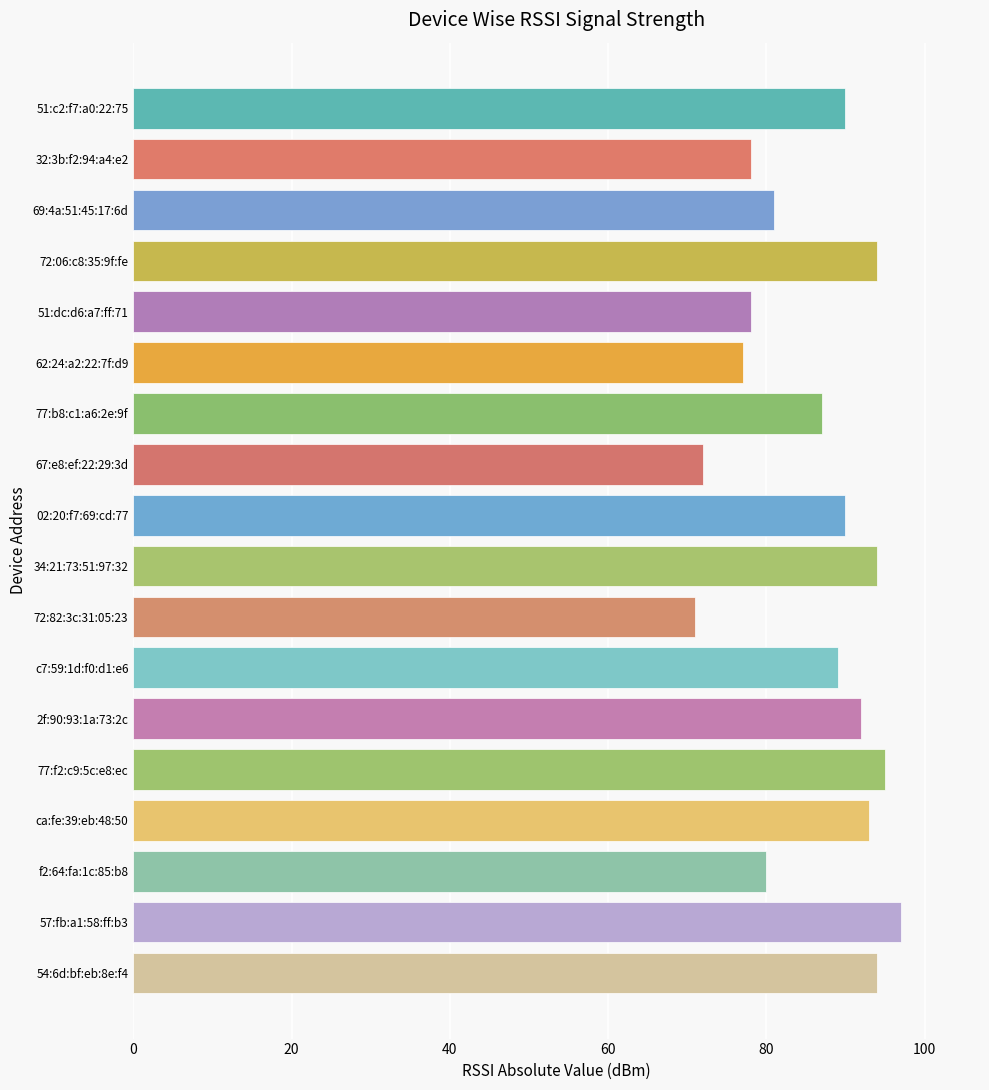

What is the ratio of the value at 2f:90:93:1a:73:2c to the value at c7:59:1d:f0:d1:e6?

1.0